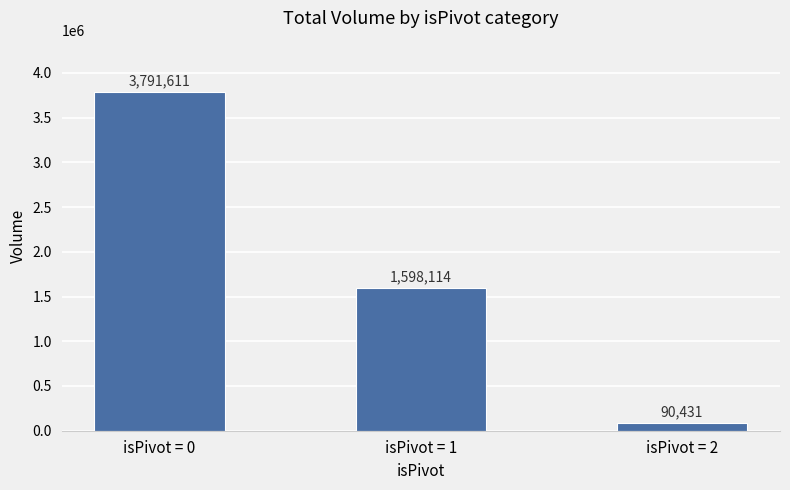

What is the value of the 3rd bar from the left?

90431